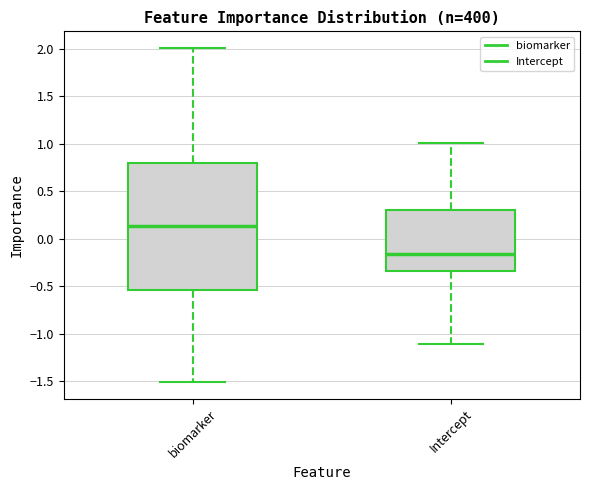

Which box has the lowest median line?

Intercept